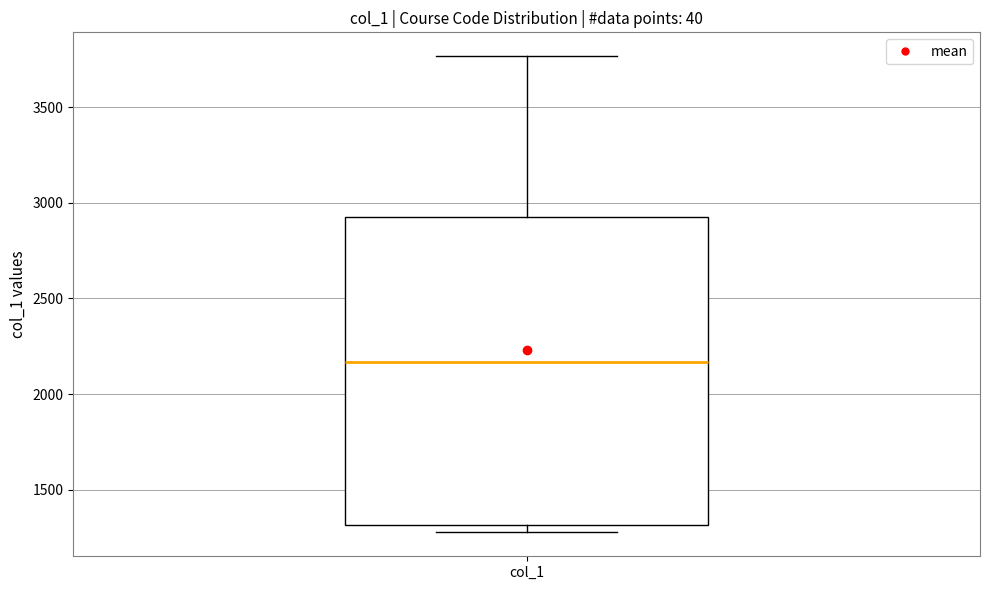

Read this box plot against the y-axis: the position of the median line, the range covered by the box, and the ends of both whiskers. The values are not printed on the chart, so give them approximately, as read against the axis.

median 2150, box 1300 to 2950, whiskers 1300 (just below the box's lower edge) to 3750